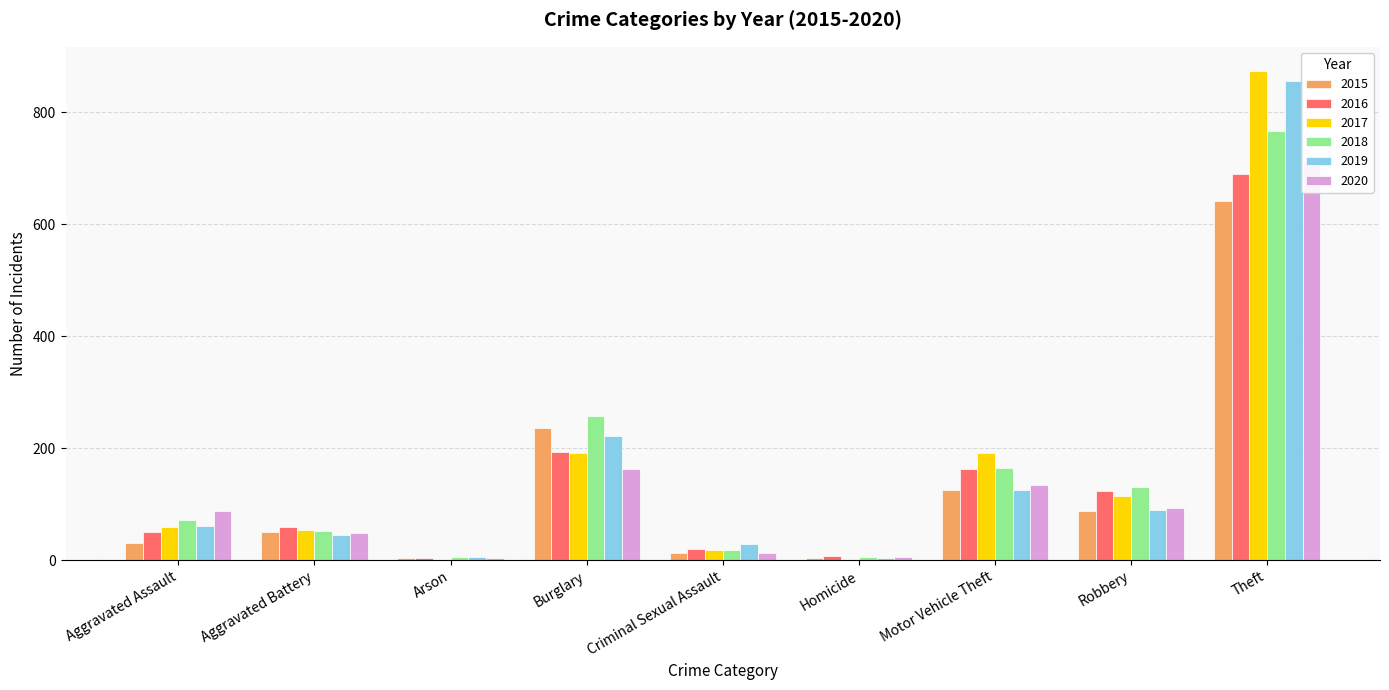

Which series has the largest total across all categories?

2017